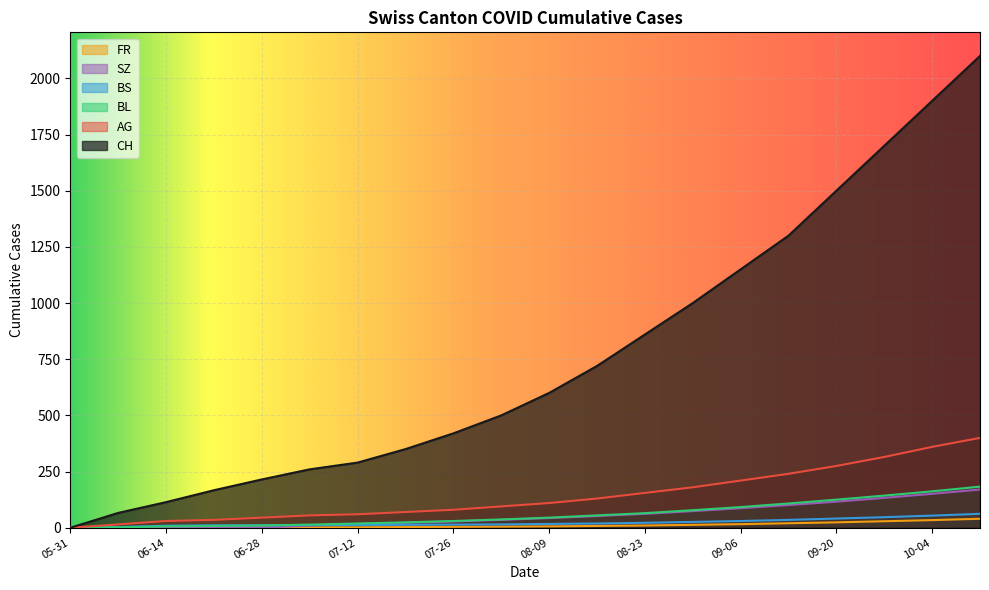

Which series has the largest range (max minus min)?

CH